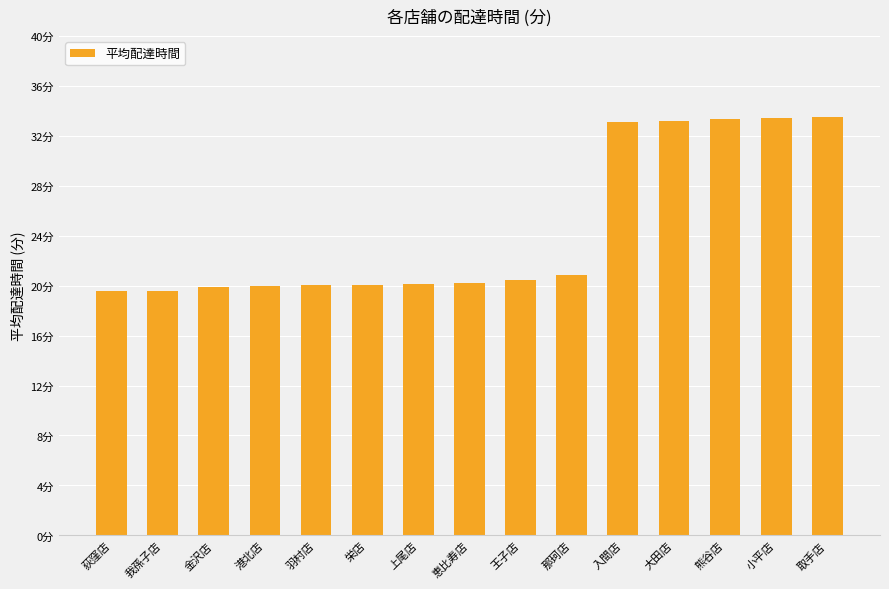

Which label corresponds to the smallest value in the chart?

荻窪店